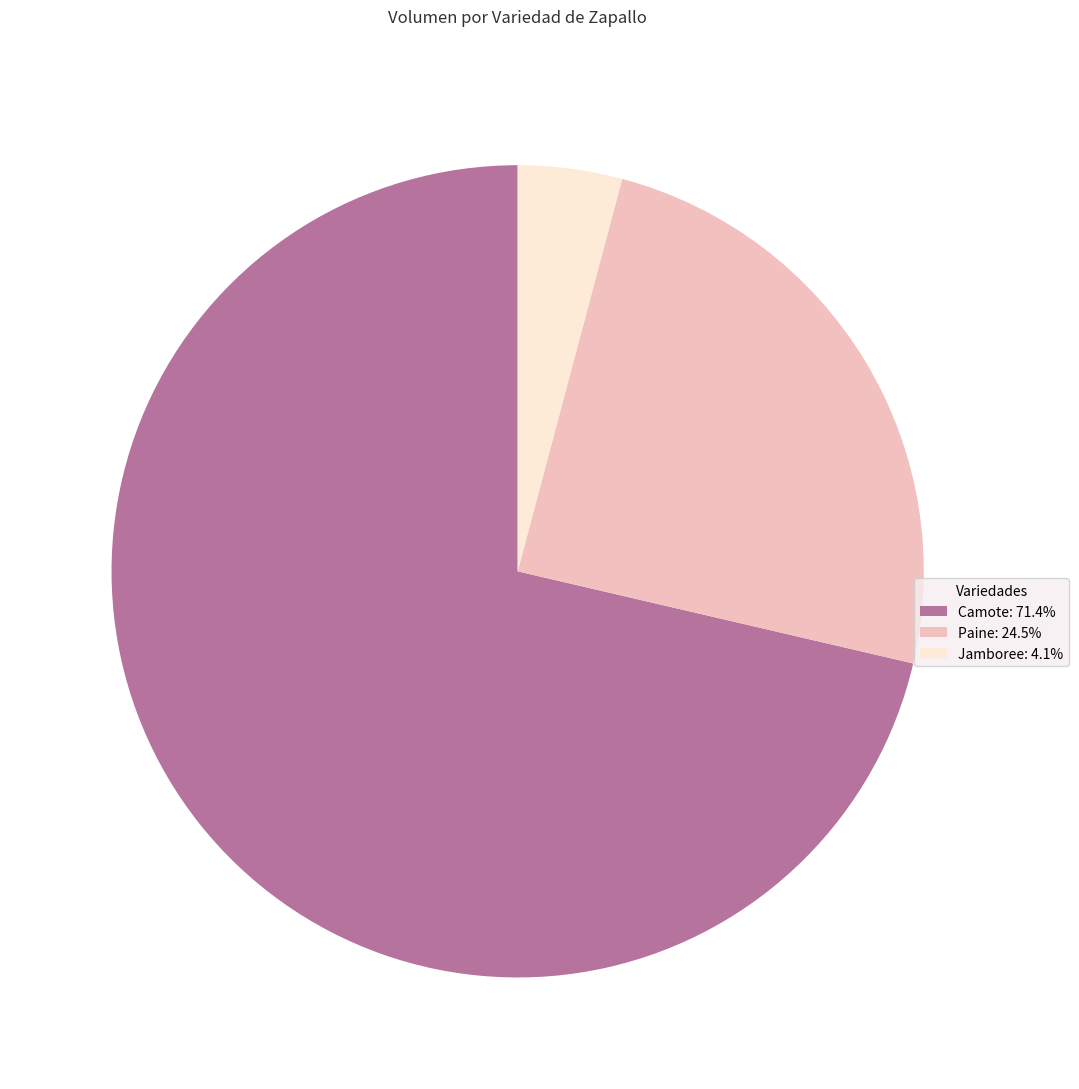

Is it true that Paine is 16% of the pie?

False